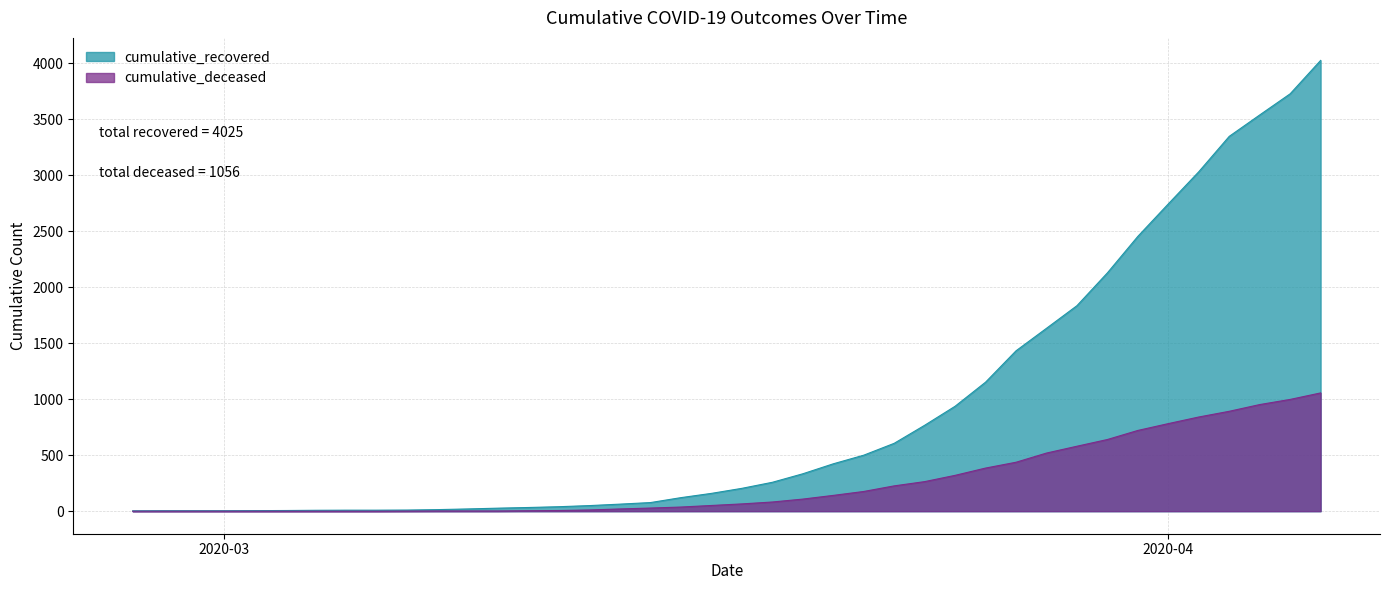

Which series has the largest total across all categories?

cumulative_recovered